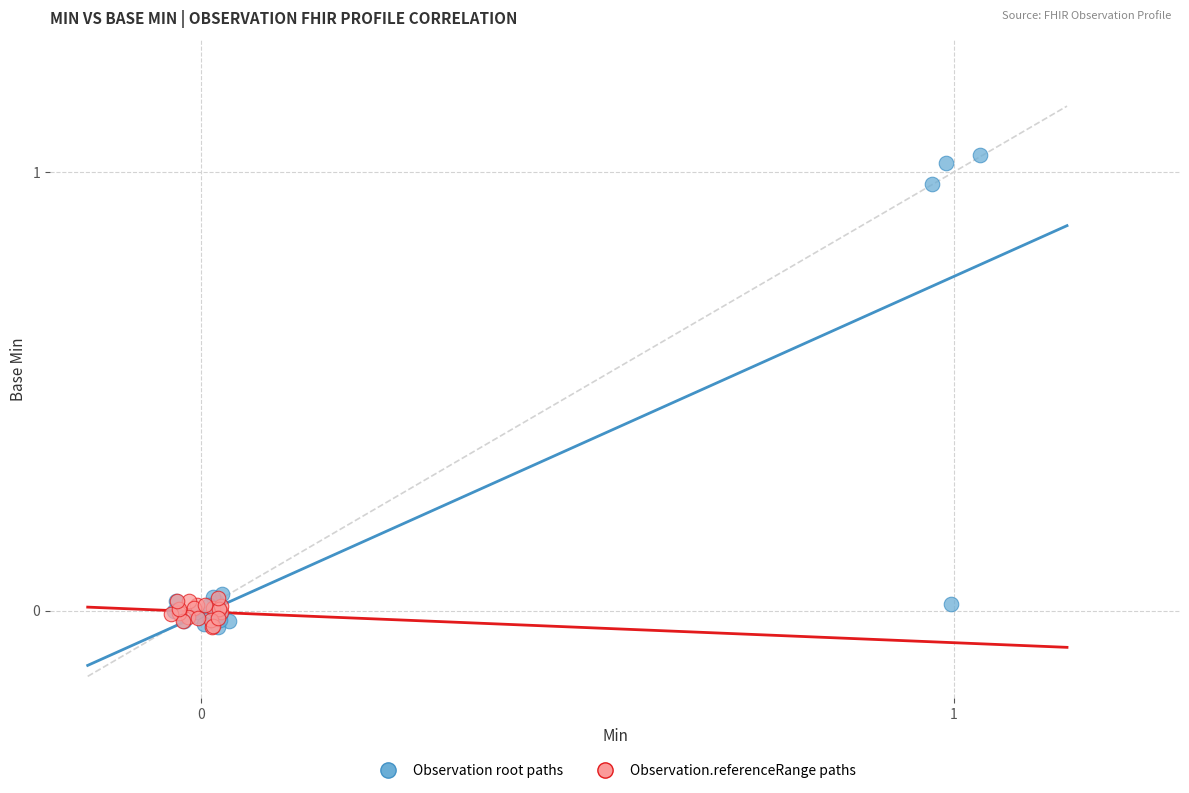

Which series has the largest Y range (max minus min)?

Observation root paths